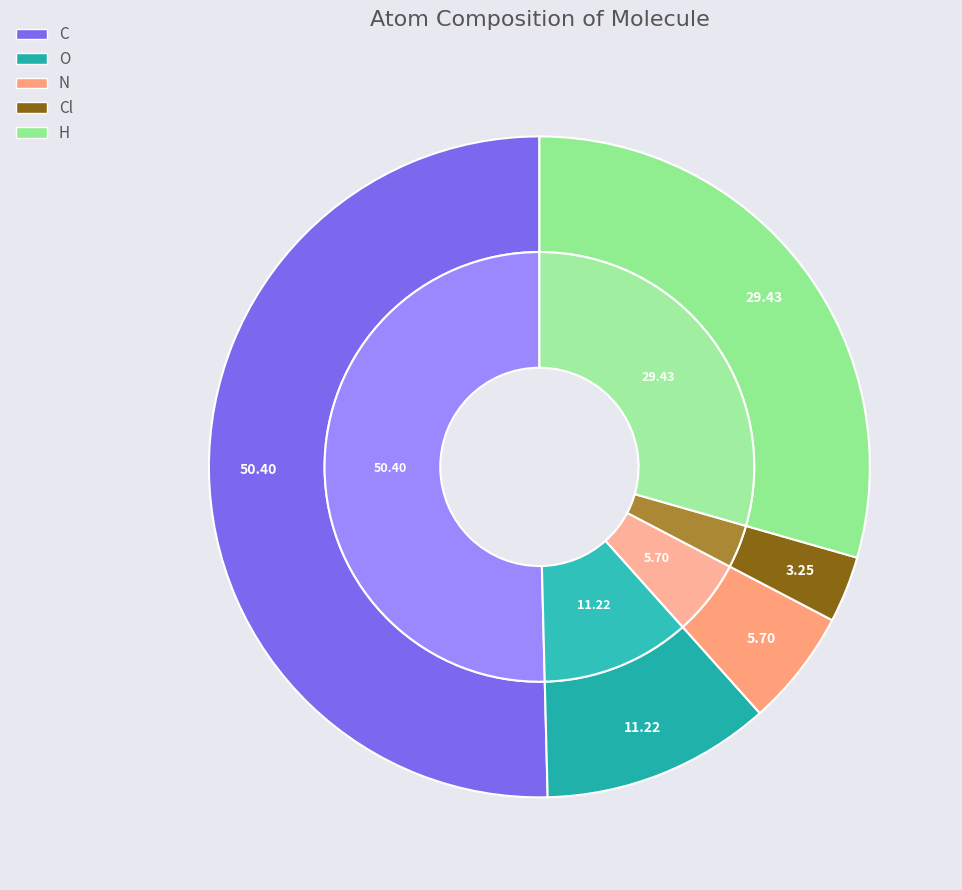

Is it true that O is 1% of the pie?

False